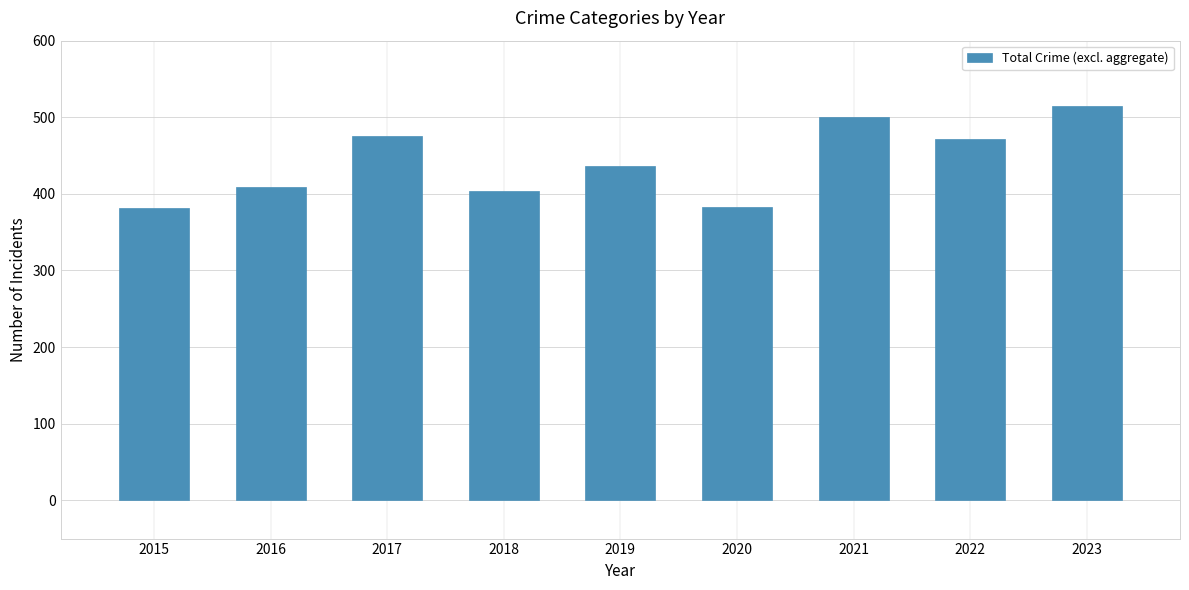

What is the difference between the maximum and second lowest values?

132